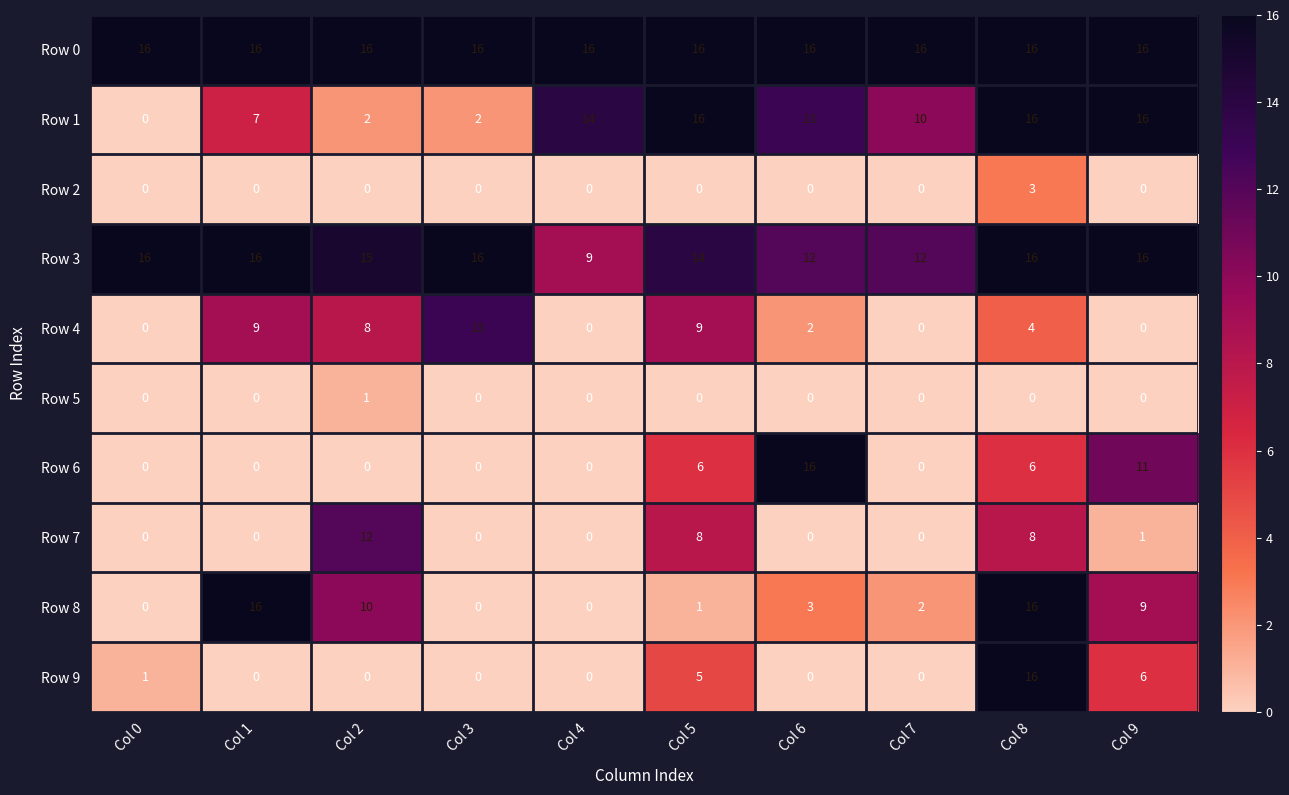

What is the difference between the Row 3 values at Col 7 and Col 2?

3